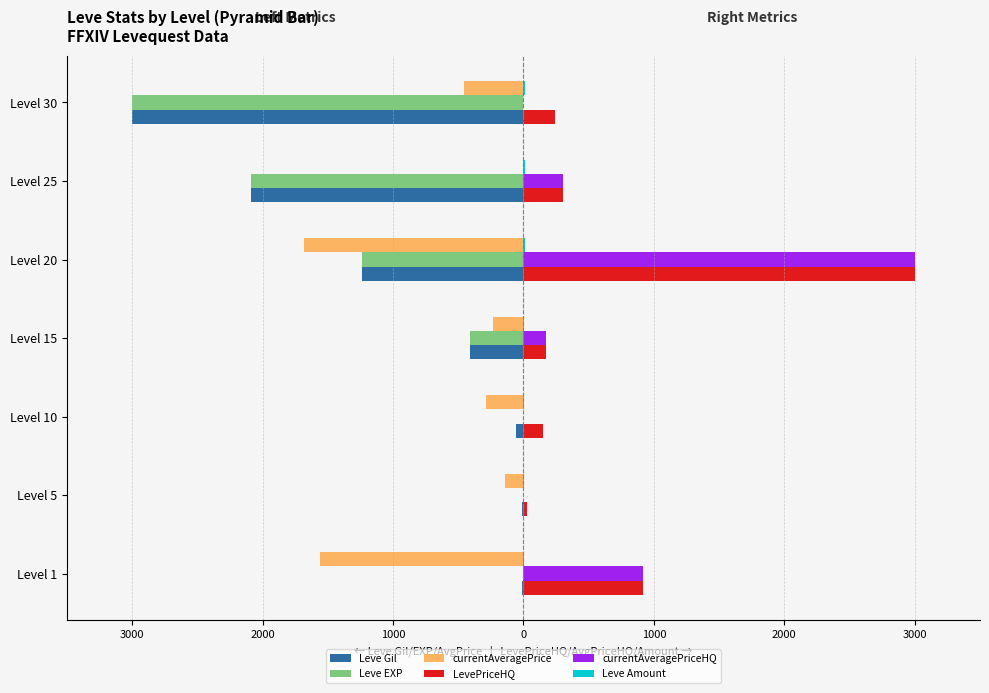

Reading left to right, transcribe all the data shown in this chart.

Leve Gil: -9.2	-12.6	-56.9	-411.9	-1240.9	-2090.6	-3000.0
Leve EXP: -0.1	-0.3	-0.5	-411.9	-1240.9	-2090.6	-3000.0
currentAveragePrice: -1558.5	-144.0	-287.2	-236.6	-1681.9	0.0	-459.5
LevePriceHQ: 919.4	24.0	150.0	168.8	3000.0	300.0	239.9
currentAveragePriceHQ: 919.4	0.0	0.0	168.8	3000.0	300.0	0.0
Leve Amount: 3.4	4.2	5.2	7.4	8.8	11.5	11.7